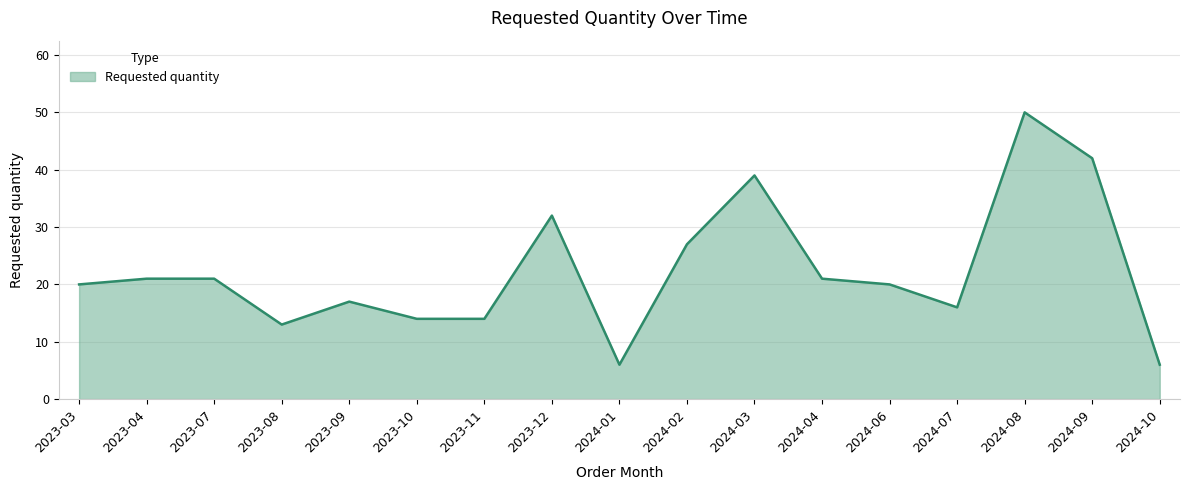

What is the average value?

22